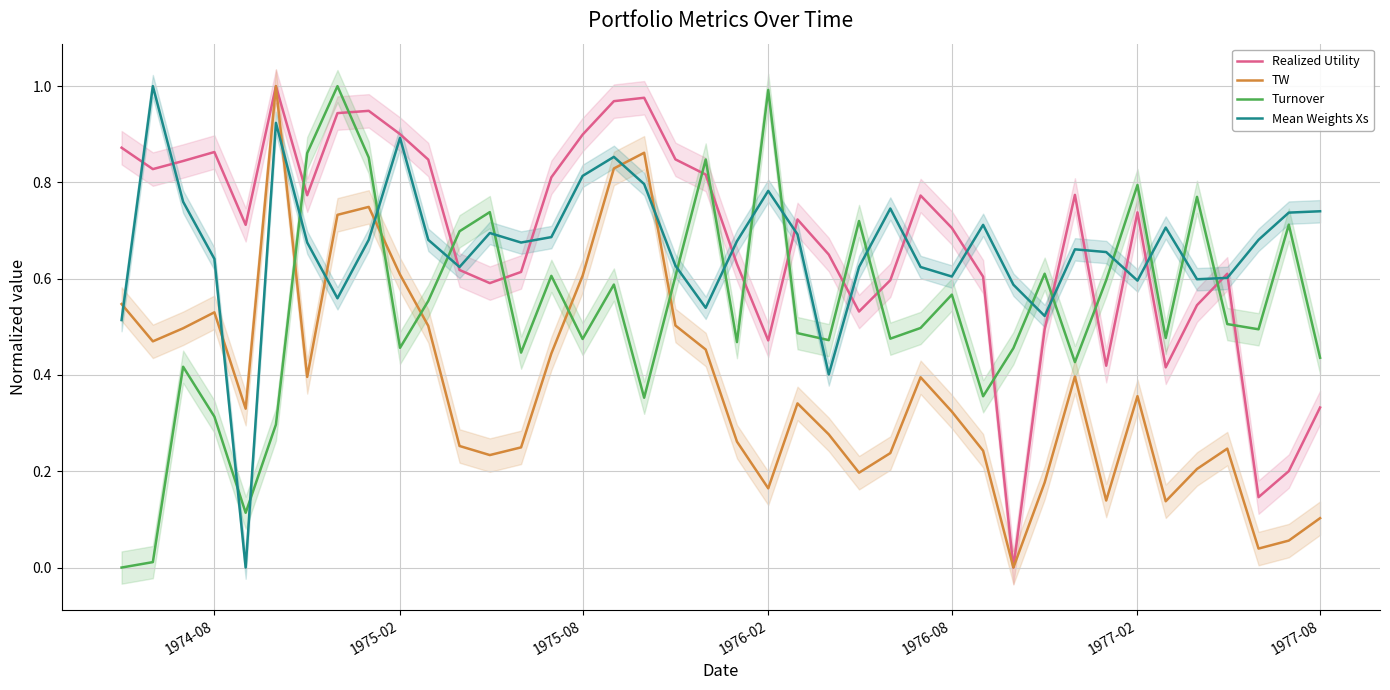

Reading right to left, extract all data points from this chart.

Realized Utility: 0.3	0.2	0.1	0.6	0.5	0.4	0.7	0.4	0.8	0.5	0.0	0.6	0.7	0.8	0.6	0.5	0.7	0.7	0.5	0.6	0.8	0.8	1.0	1.0	0.9	0.8	0.6	0.6	0.6	0.8	0.9	0.9	0.9	0.8	1.0	0.7	0.9	0.8	0.8	0.9
TW: 0.1	0.1	0.0	0.2	0.2	0.1	0.4	0.1	0.4	0.2	0.0	0.2	0.3	0.4	0.2	0.2	0.3	0.3	0.2	0.3	0.5	0.5	0.9	0.8	0.6	0.4	0.2	0.2	0.3	0.5	0.6	0.7	0.7	0.4	1.0	0.3	0.5	0.5	0.5	0.5
Turnover: 0.4	0.7	0.5	0.5	0.8	0.5	0.8	0.6	0.4	0.6	0.5	0.4	0.6	0.5	0.5	0.7	0.5	0.5	1.0	0.5	0.8	0.6	0.4	0.6	0.5	0.6	0.4	0.7	0.7	0.6	0.5	0.9	1.0	0.9	0.3	0.1	0.3	0.4	0.0	0.0
Mean Weights Xs: 0.7	0.7	0.7	0.6	0.6	0.7	0.6	0.7	0.7	0.5	0.6	0.7	0.6	0.6	0.7	0.6	0.4	0.7	0.8	0.7	0.5	0.6	0.8	0.9	0.8	0.7	0.7	0.7	0.6	0.7	0.9	0.7	0.6	0.7	0.9	0.0	0.6	0.8	1.0	0.5